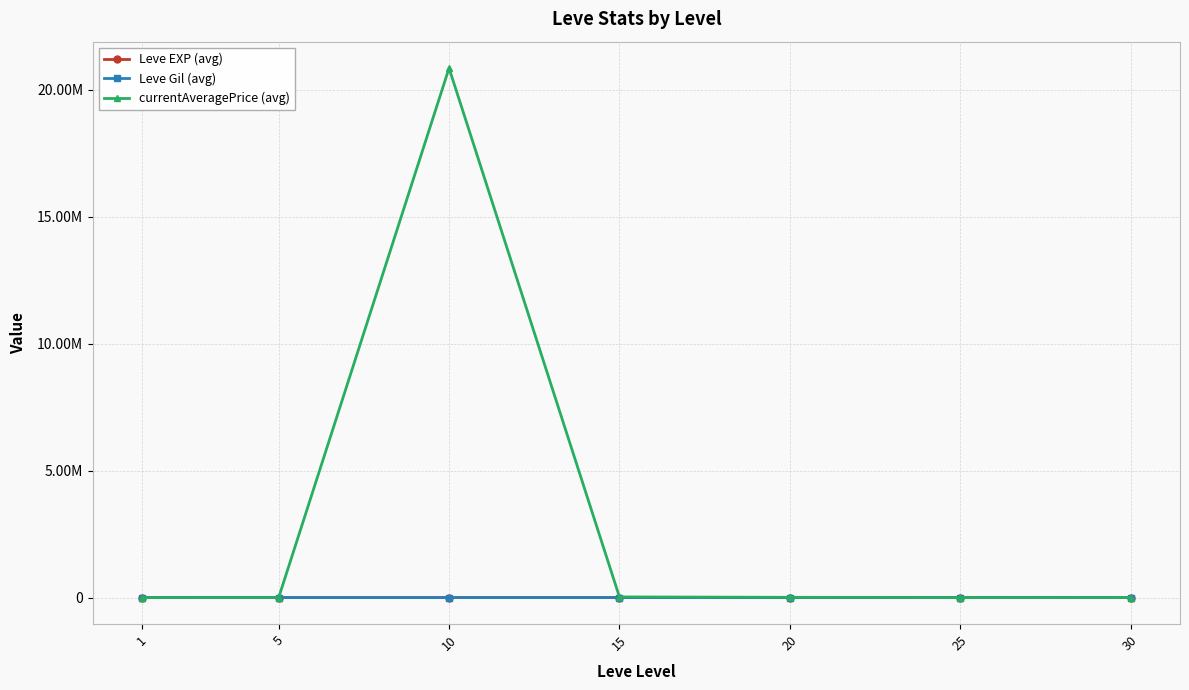

The value of currentAveragePrice (avg) at 10 is 10291773.0. True or false?

False